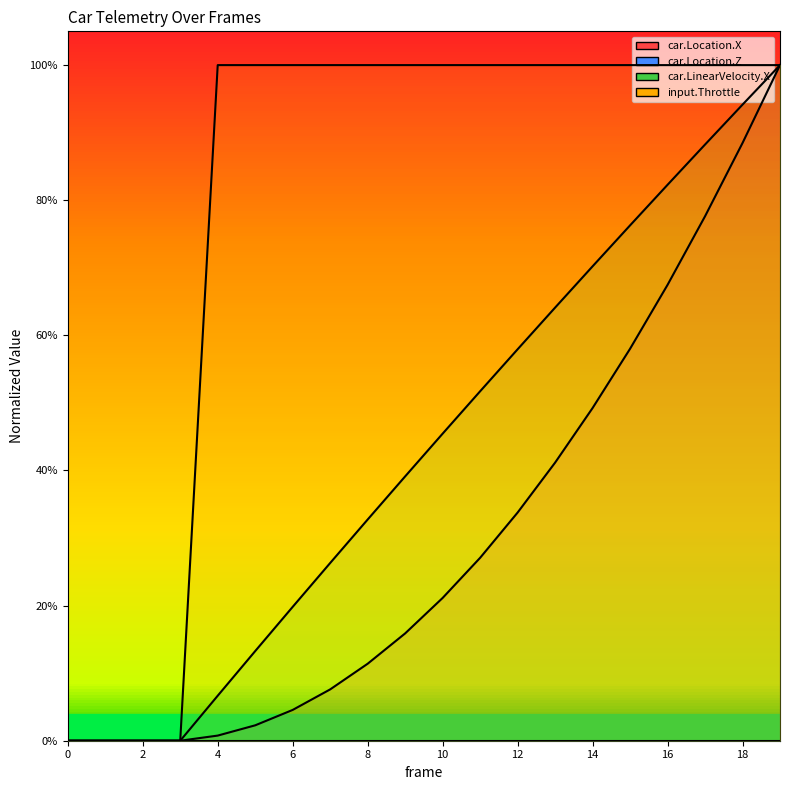

The input.Throttle series shows 0.7 at 19. True or false?

False